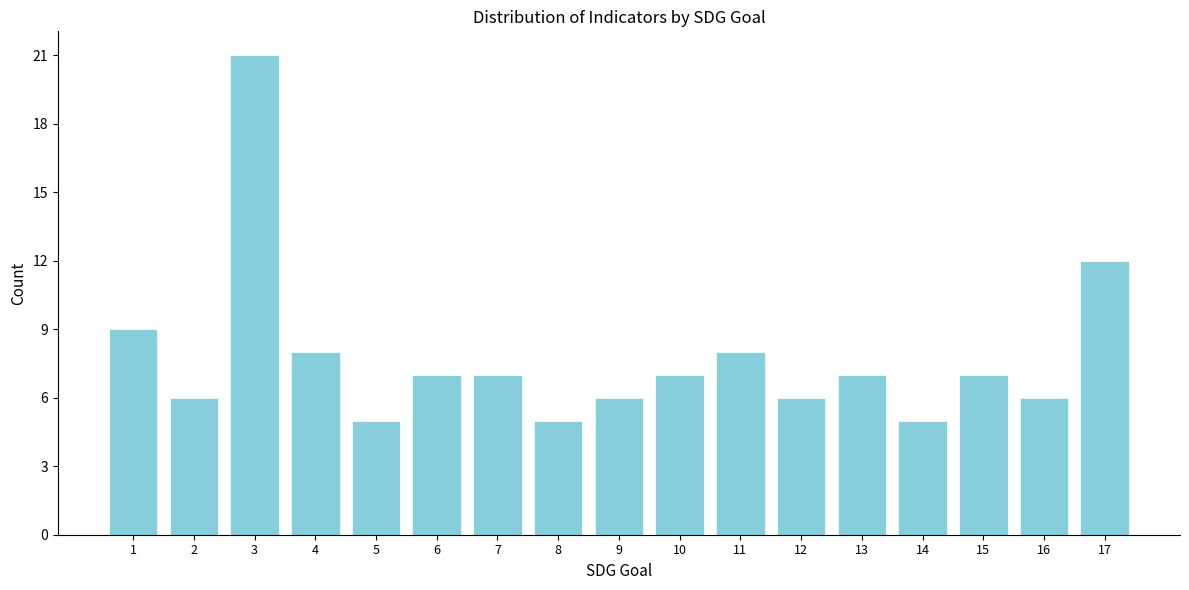

Reading right to left, transcribe all the data shown in this chart.

17=12	16=6	15=7	14=5	13=7	12=6	11=8	10=7	9=6	8=5	7=7	6=7	5=5	4=8	3=21	2=6	1=9